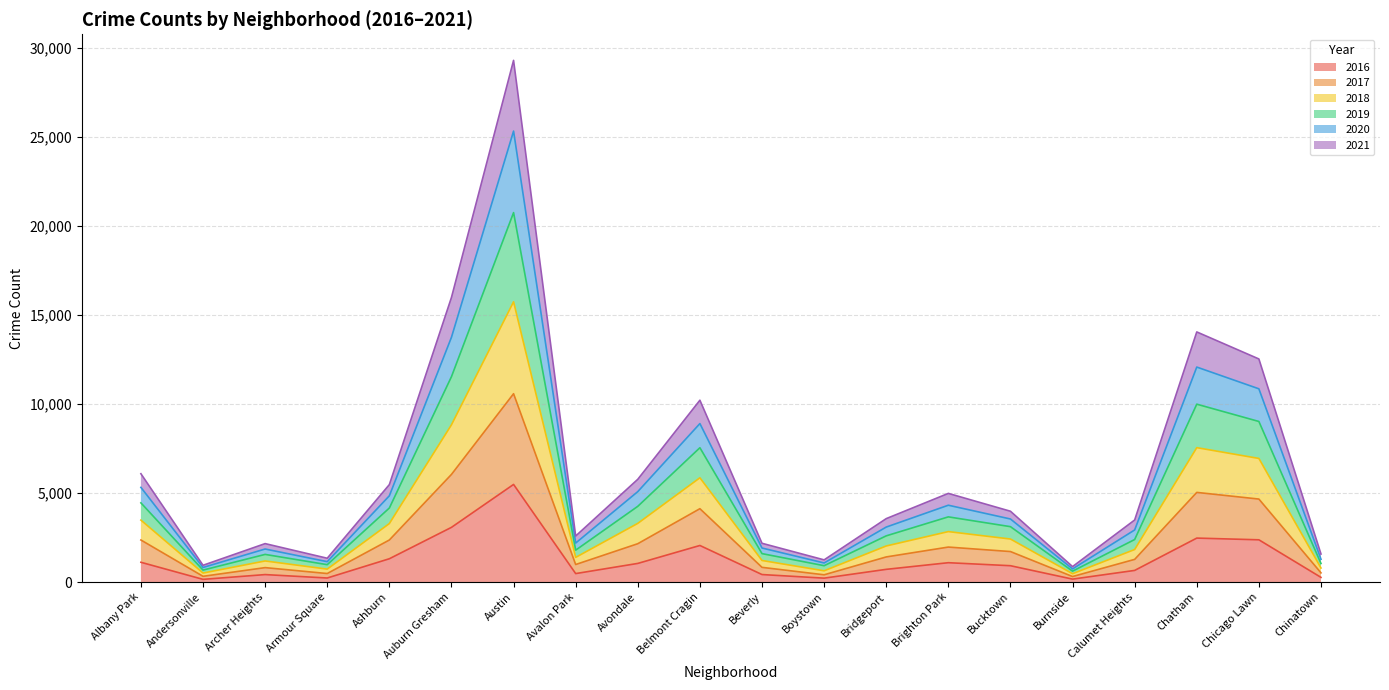

At which label does 2016 reach its peak?

Austin